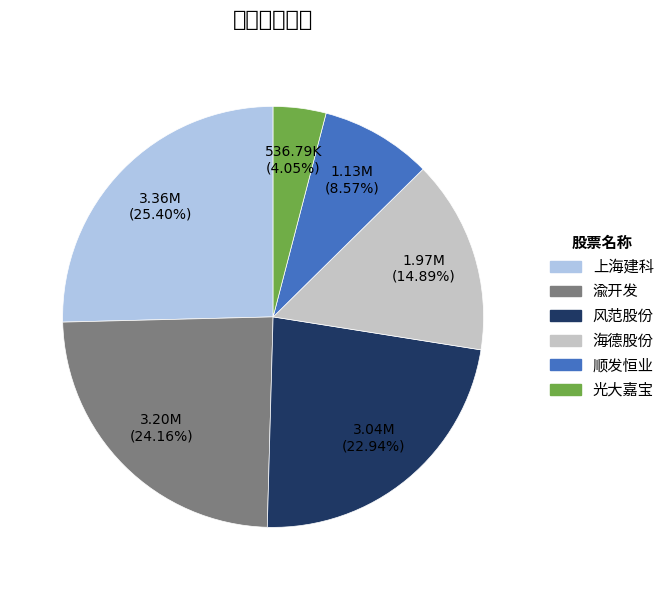

Which category has the smallest portion of the pie?

光大嘉宝